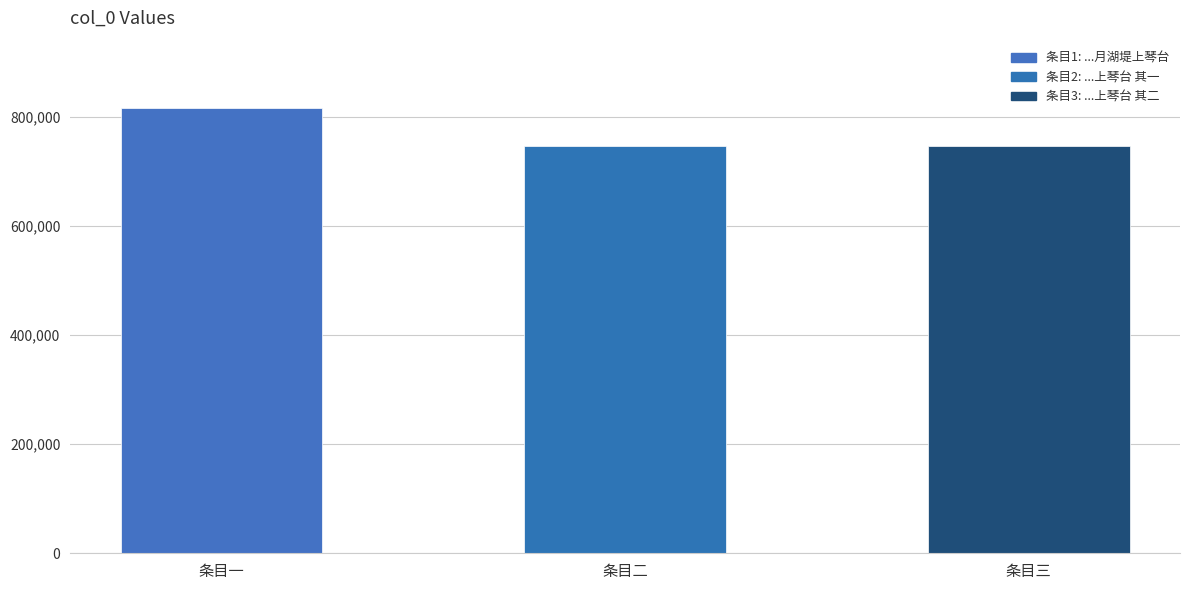

Count the number of data series in this chart.

1